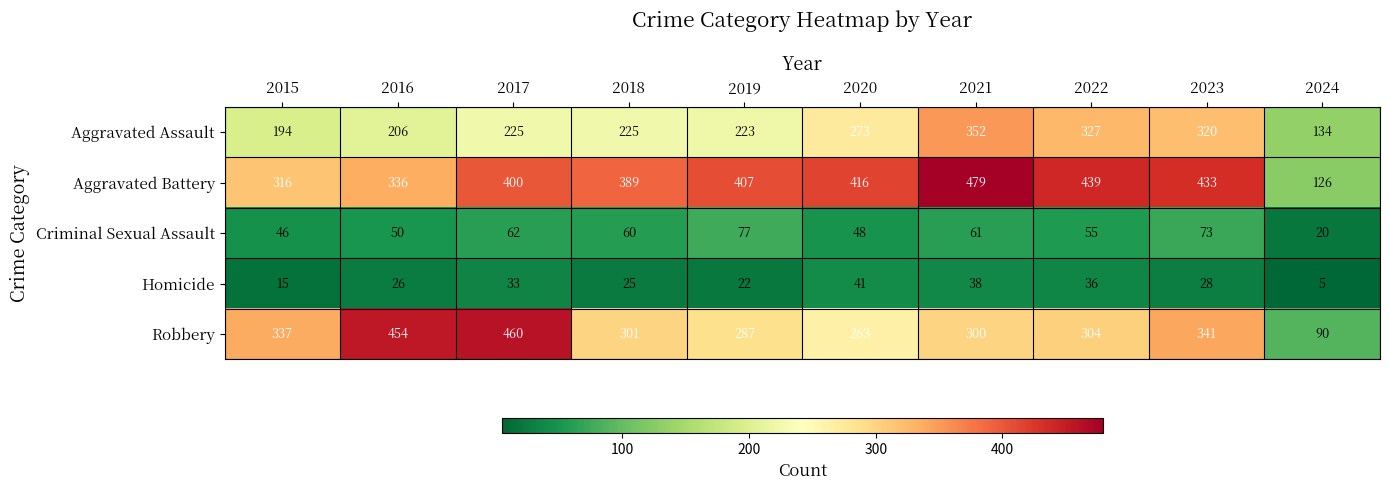

Is it true that Criminal Sexual Assault equals 61 at 2021?

True